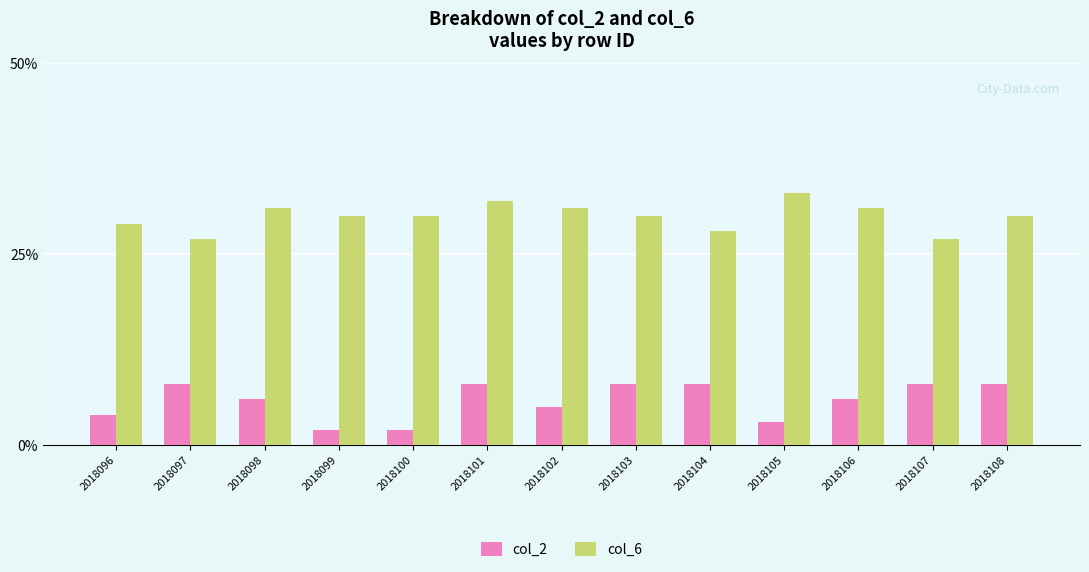

Which category has the highest value across all series?

2018105